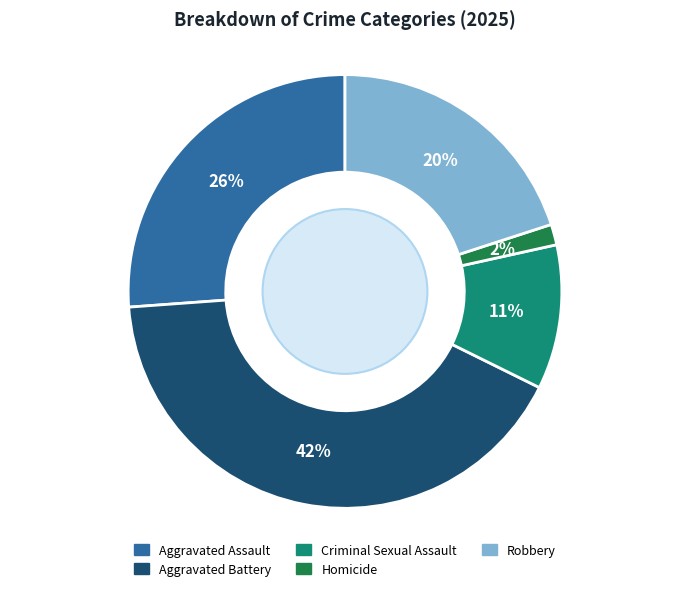

Is the sum of Homicide and Criminal Sexual Assault greater than half?

No